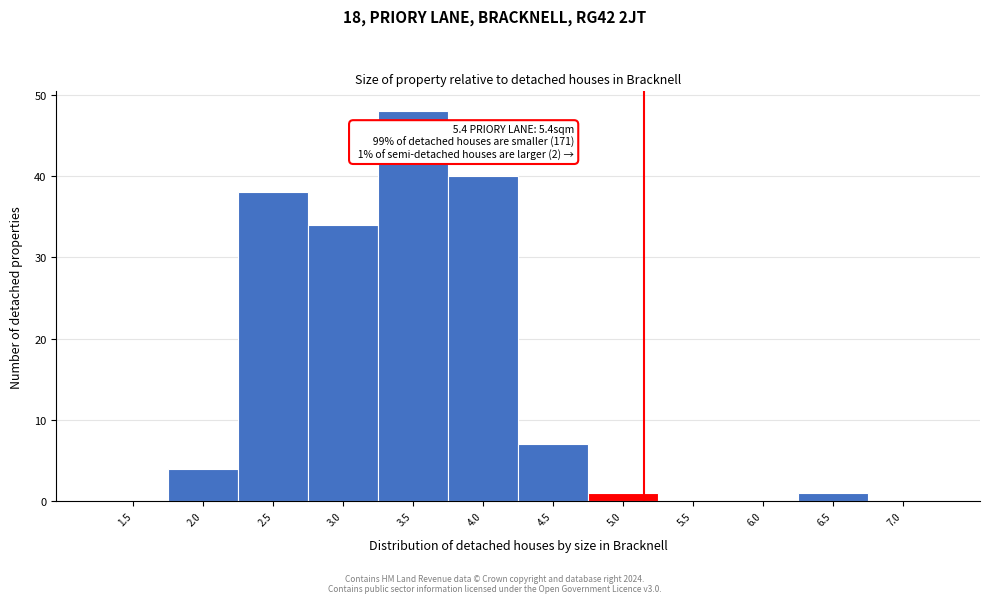

Reading right to left, what are all the values shown in this chart?

7.0=0	6.5=1	6.0=0	5.5=0	5.0=1	4.5=7	4.0=40	3.5=48	3.0=34	2.5=38	2.0=4	1.5=0